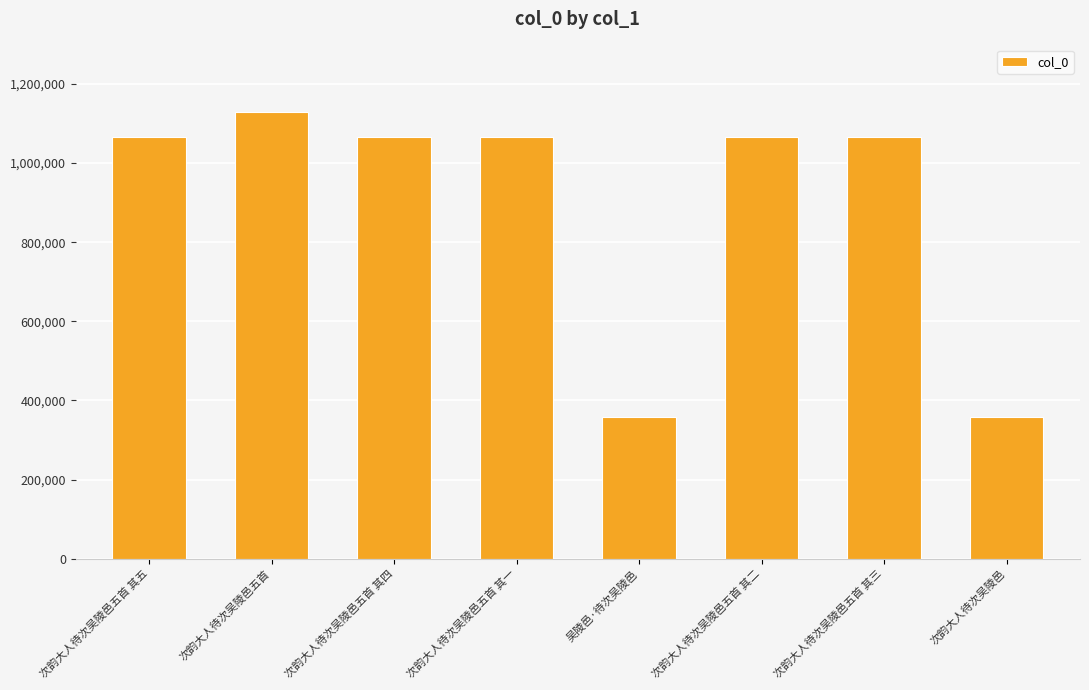

What position from the right is 次韵大人待次吴陵邑?

1